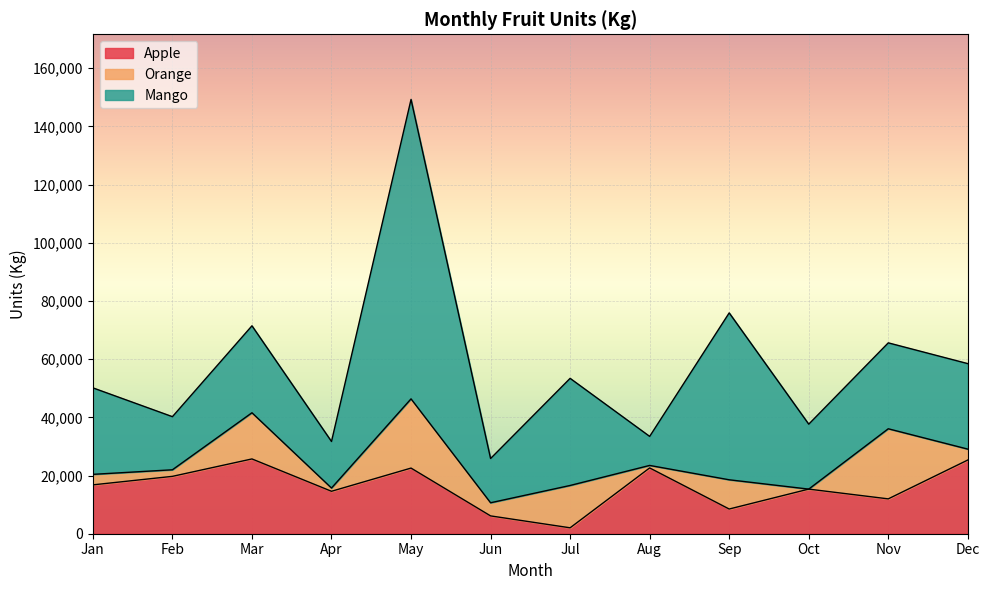

How many lines are shown in the chart?

3